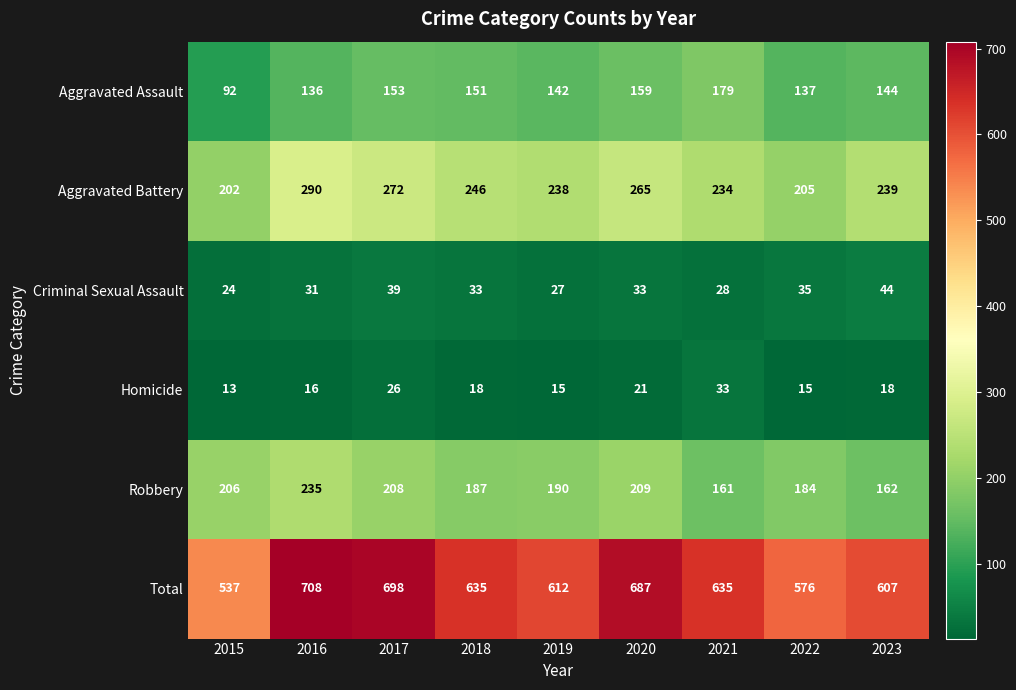

Where does the Aggravated Assault series first go above 144?

2017